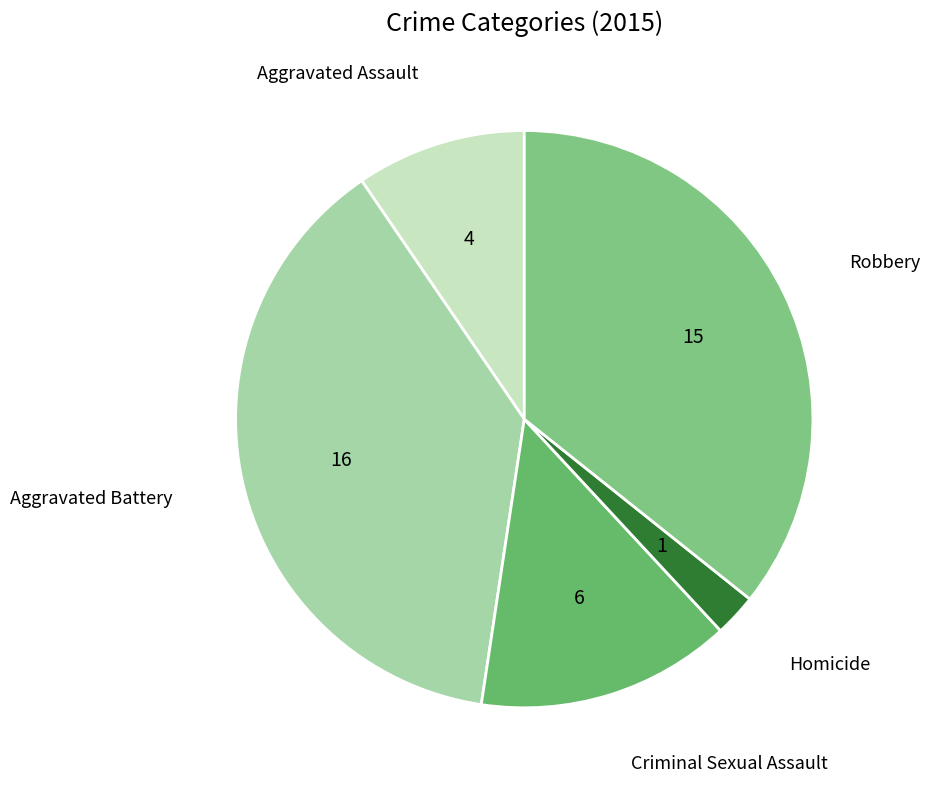

What is the smallest slice in the pie chart?

Homicide